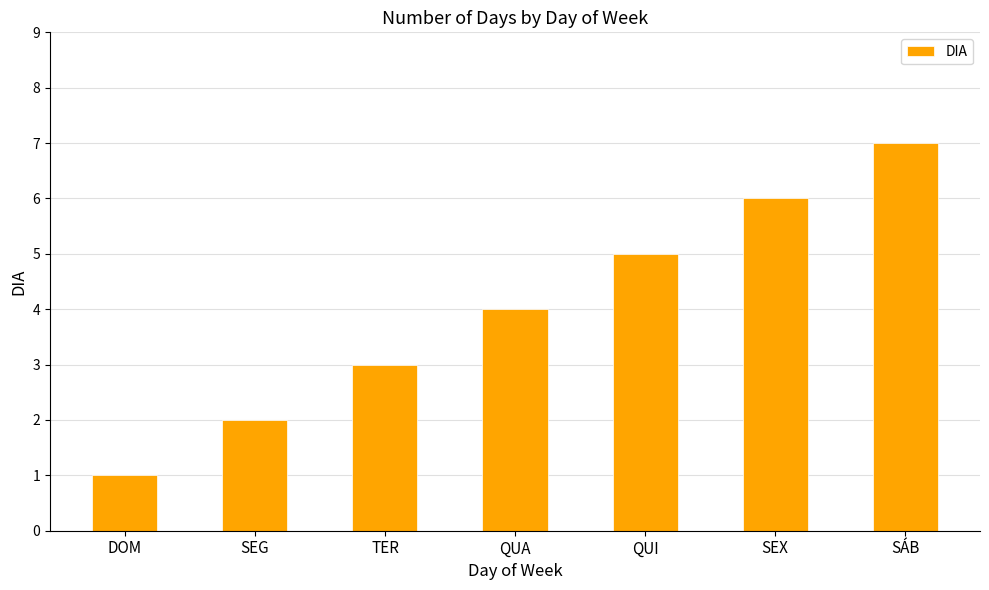

How many distinct data groups are displayed?

1